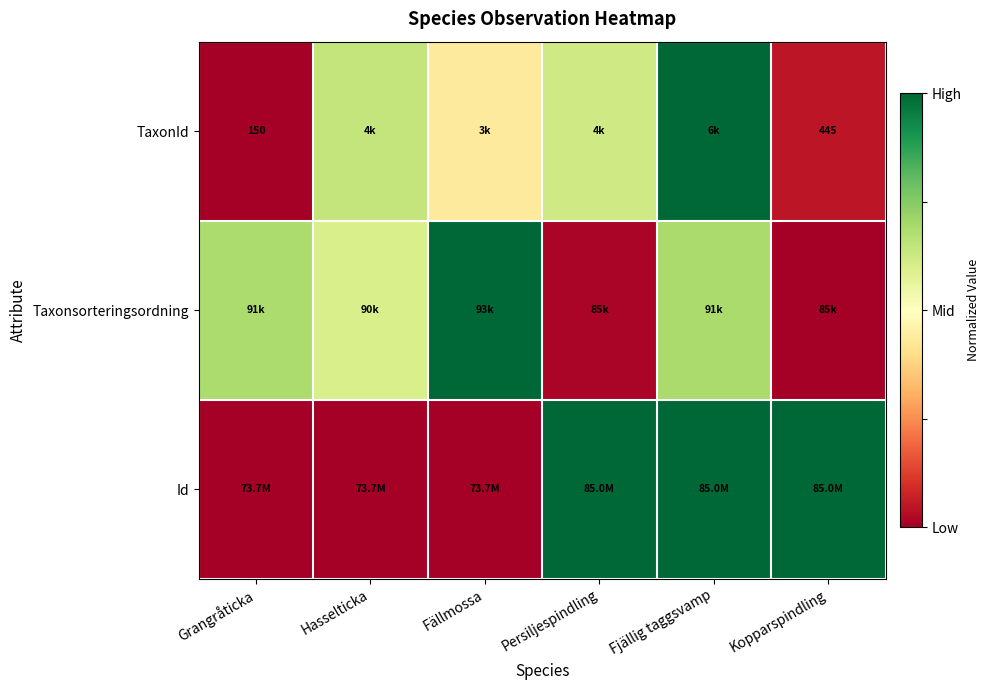

List the labels in order of TaxonId value, smallest first.

Grangråticka, Kopparspindling, Fällmossa, Persiljespindling, Hasselticka, Fjällig taggsvamp